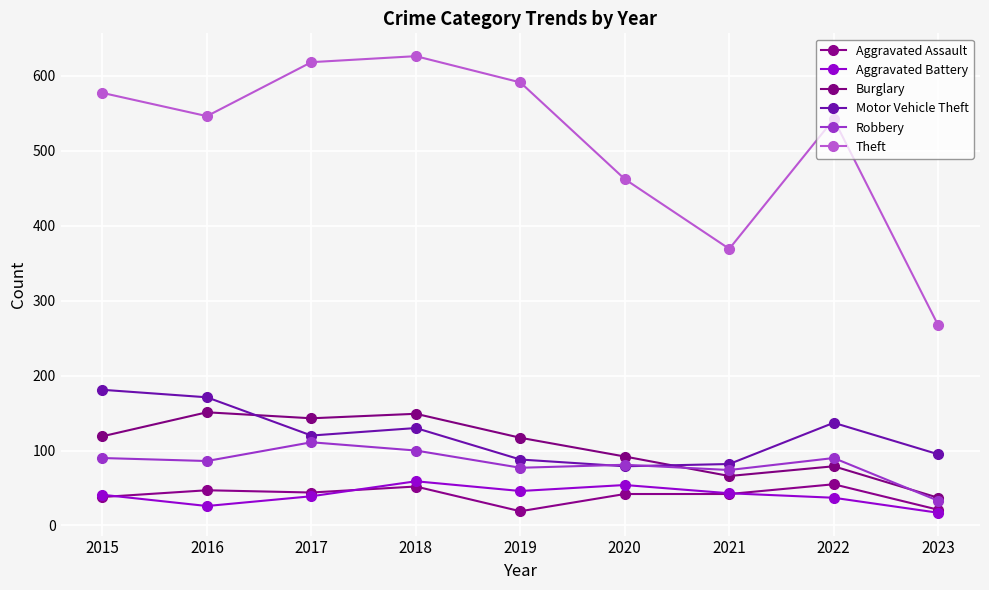

At which label does Aggravated Assault first exceed 42?

2016